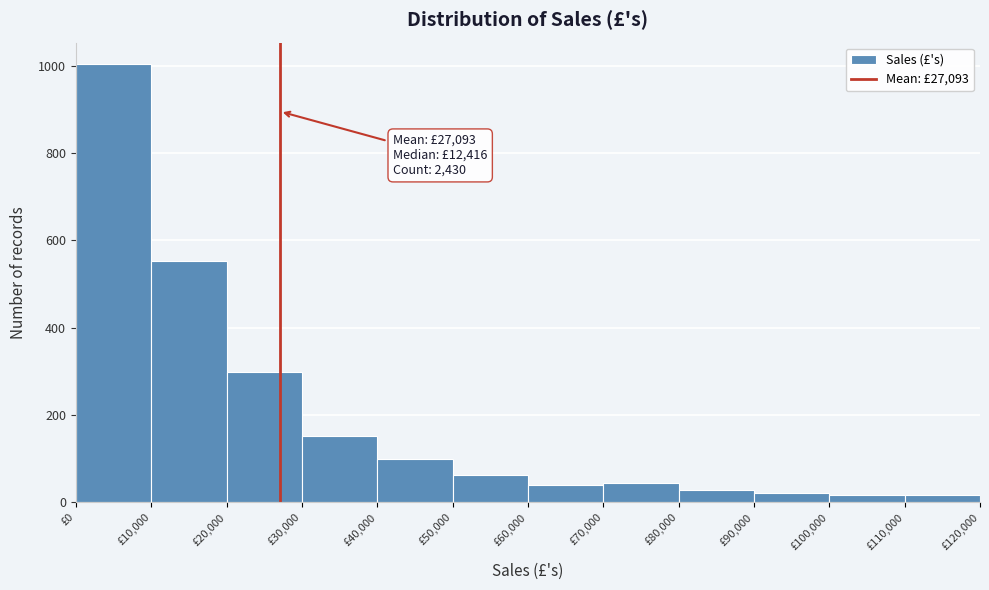

Which range on the x-axis has the tallest bar?

0 to 10000